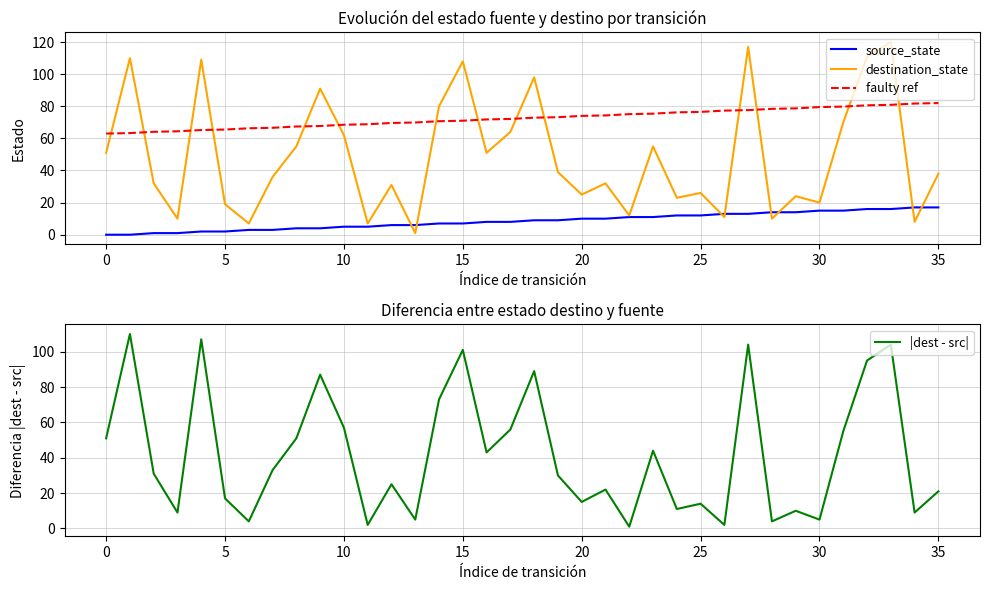

How many times do |dest - src| and destination_state cross each other?

4